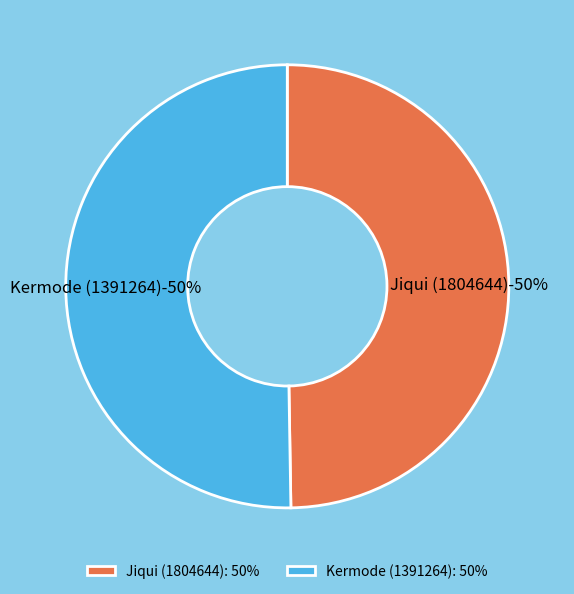

How many segments does this pie chart have?

2